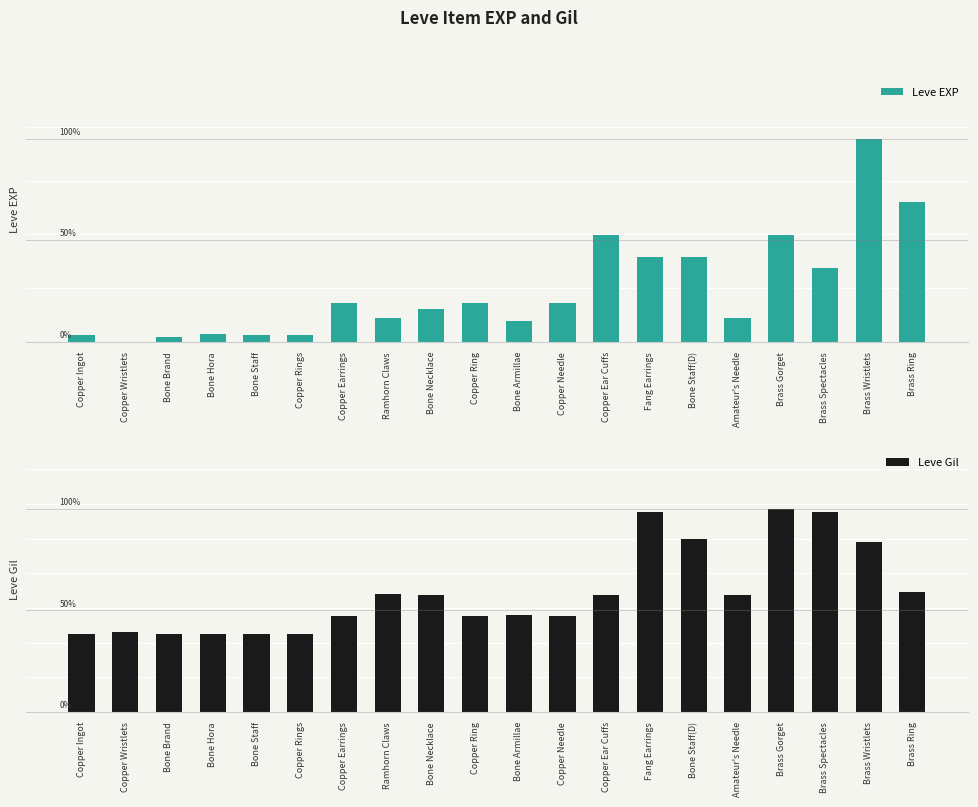

What is the label of the 4th bar from the right?

Brass Gorget